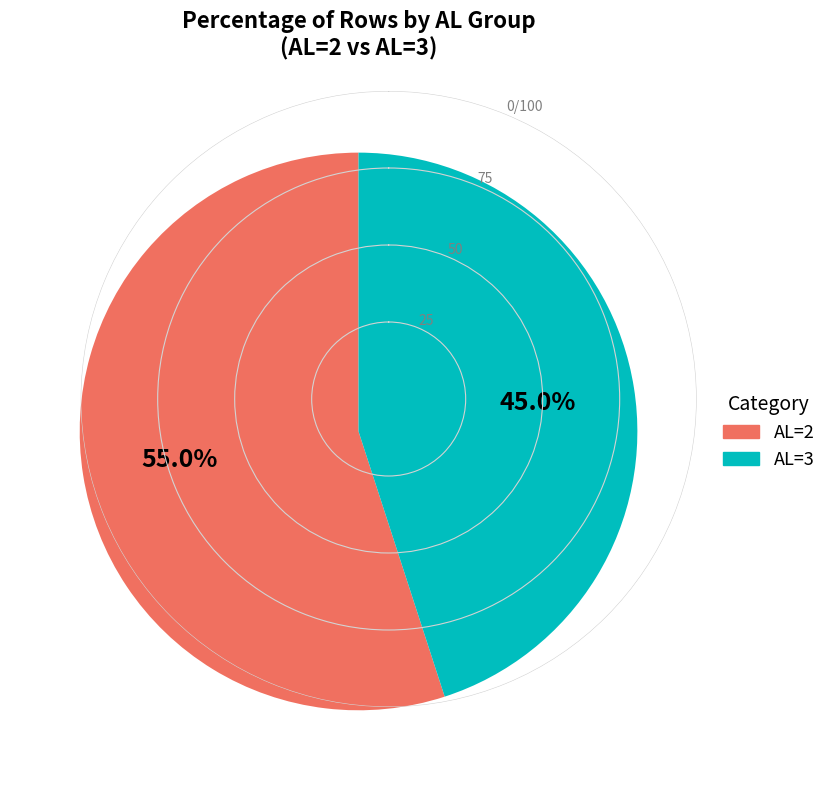

To the nearest percent, what is the difference between the largest and smallest slice percentages?

10%